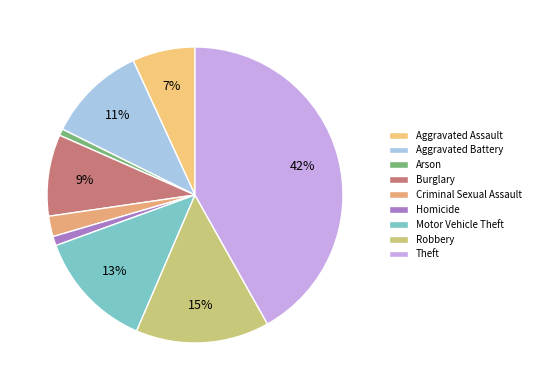

Count the number of slices in the pie.

9